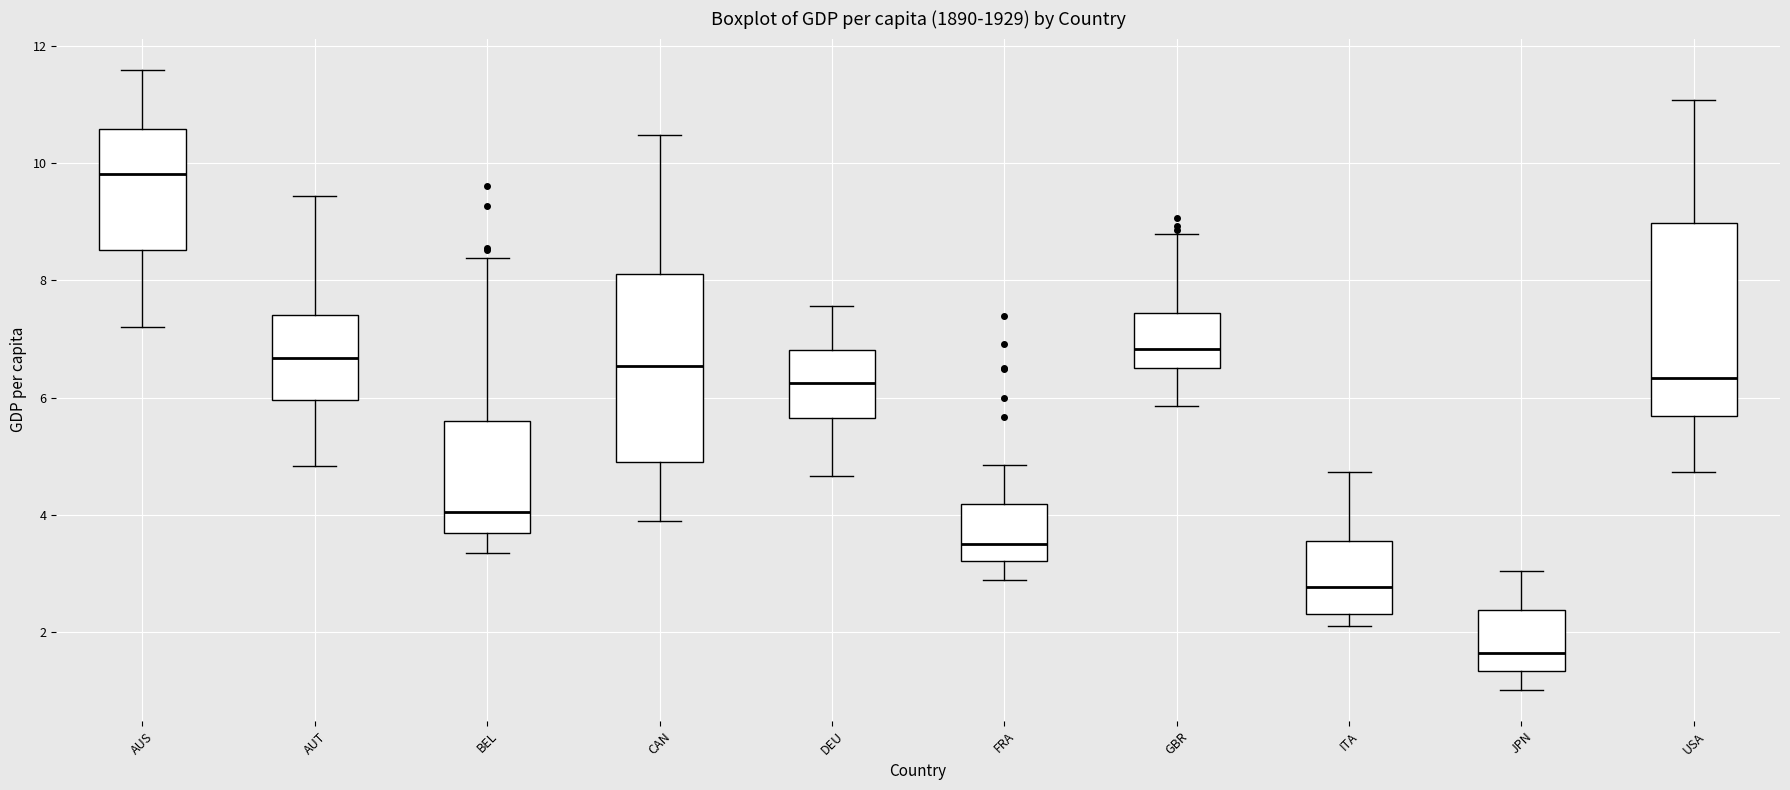

Where is the lower edge of the box for USA on the y-axis? The values are not printed on the chart, so give them approximately, as read against the axis.

5.6